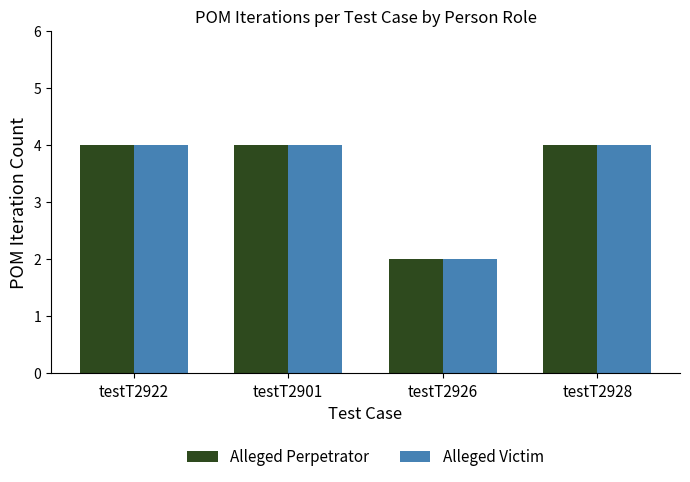

True or false: Alleged Perpetrator has a value of 6 at testT2928.

False